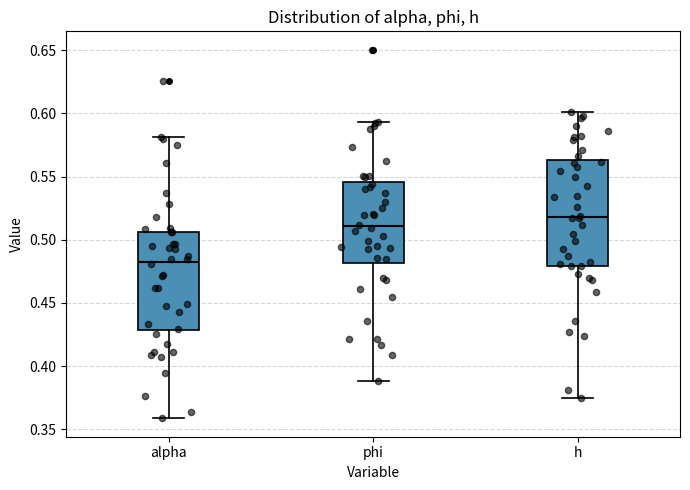

Which box has the lowest median line?

alpha